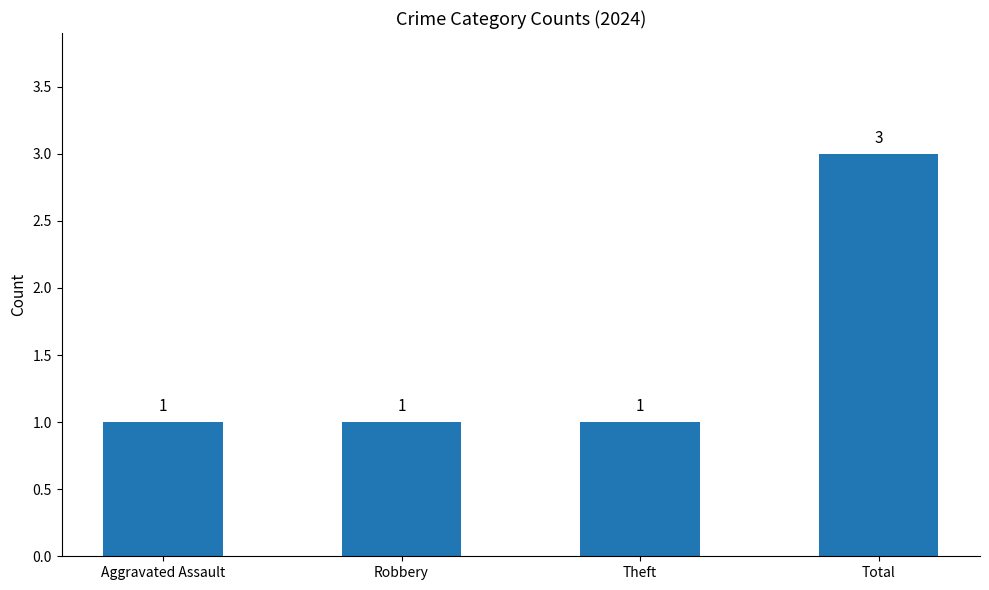

What is the value of the 1st bar from the left?

1